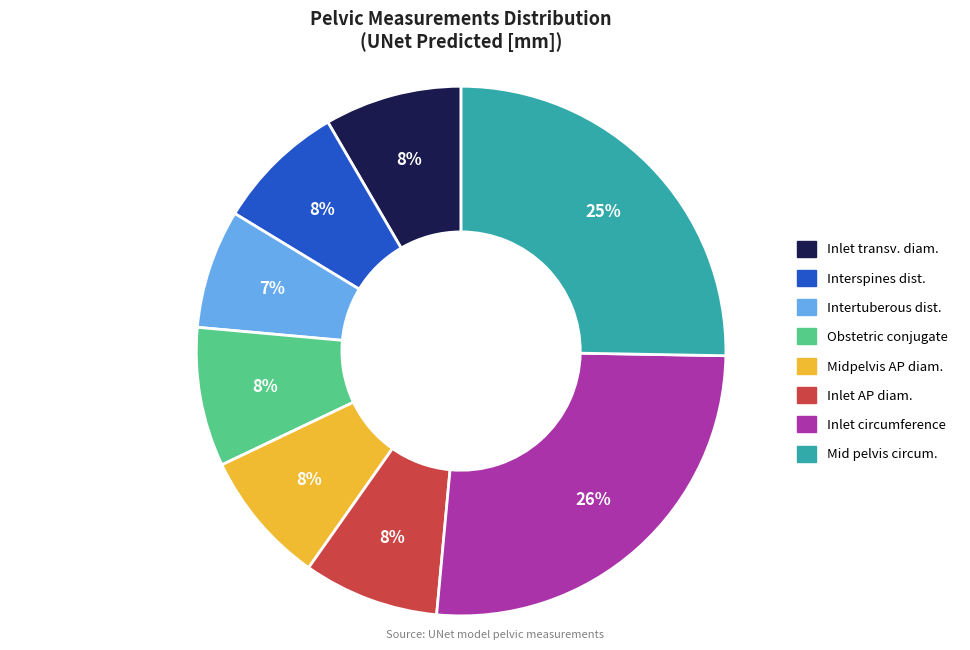

Does any single category account for the majority?

No